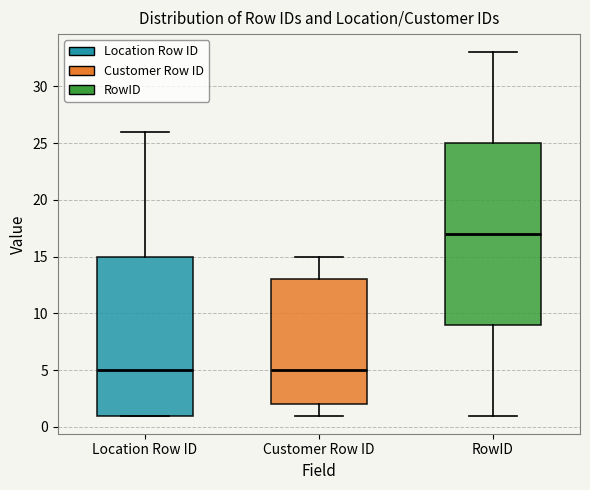

Reading left to right, transcribe this box plot: for each box, give where its median line is, the range the box spans, and where its two whiskers end, as read against the y-axis. The values are not printed on the chart, so give them approximately, as read against the axis.

Location Row ID: median 5, box 1 to 15, whiskers 1 to 26
Customer Row ID: median 5, box 2 to 13, whiskers 1 to 15
RowID: median 17, box 9 to 25, whiskers 1 to 33